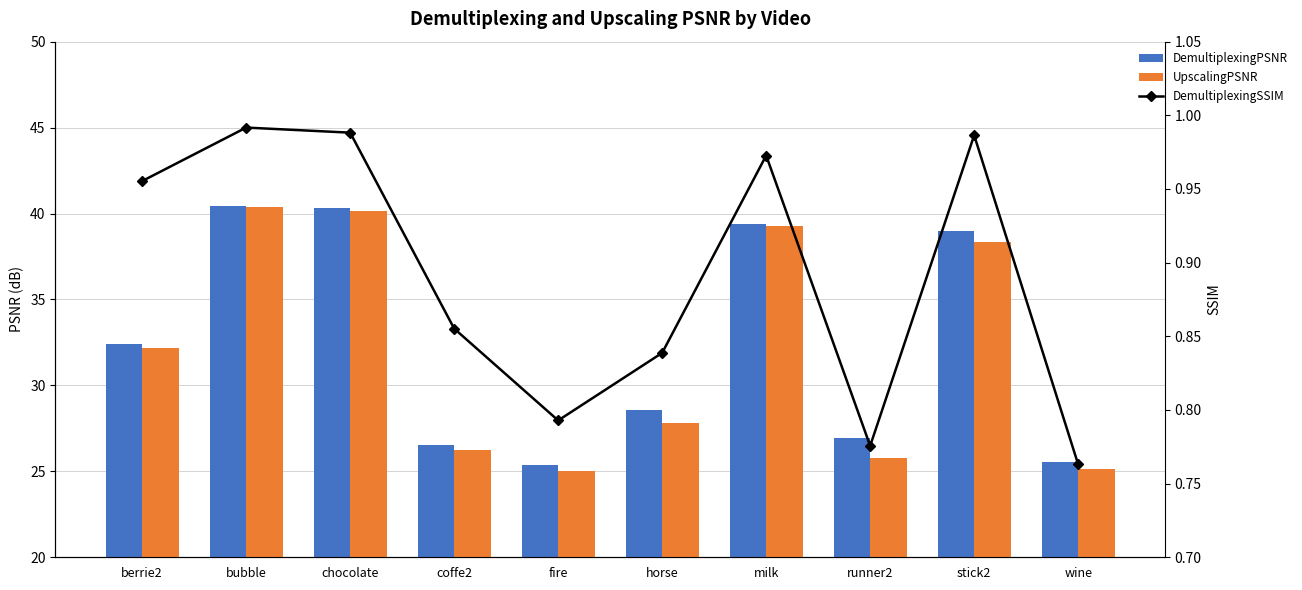

Does the chart contain any negative values?

No